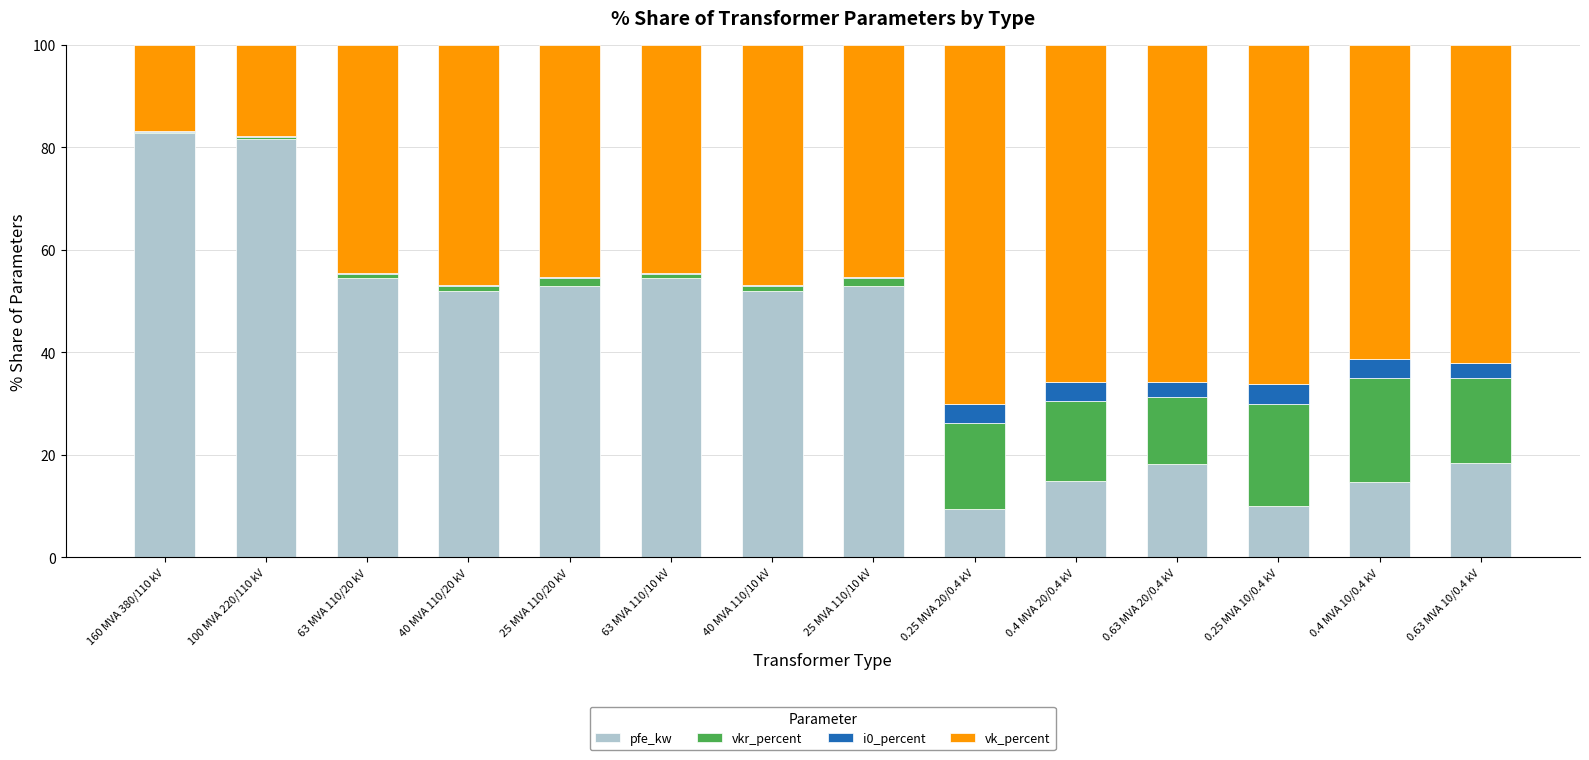

What is the total value across all series at 0.63 MVA 20/0.4 kV?

100.0